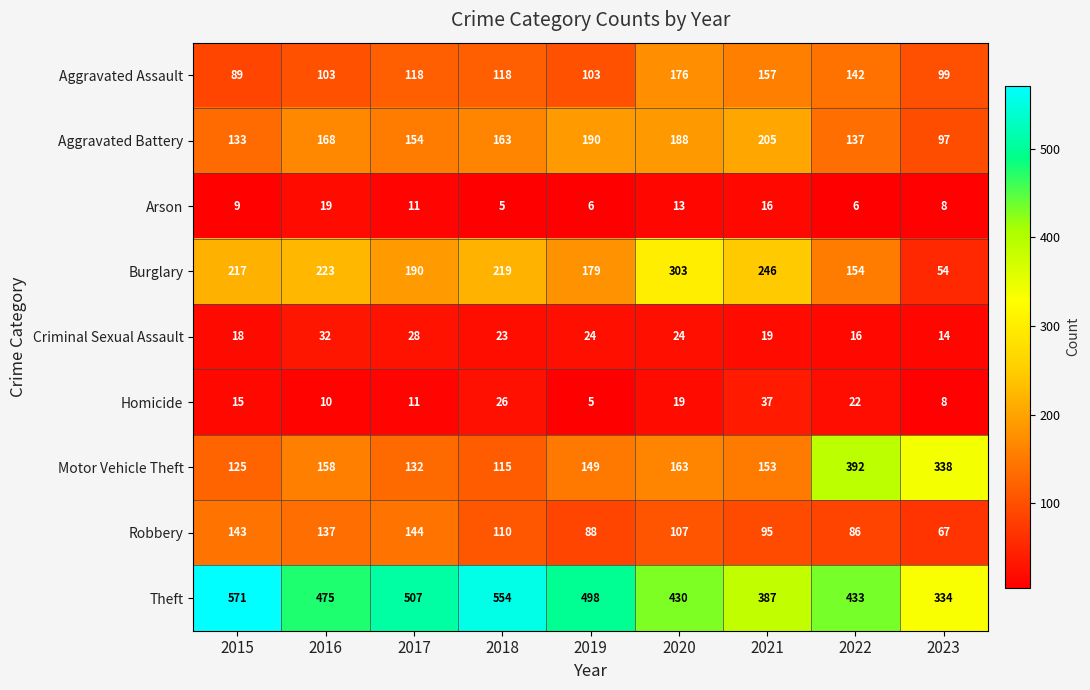

What is the sum of the Aggravated Assault values at 2020 and 2017?

294